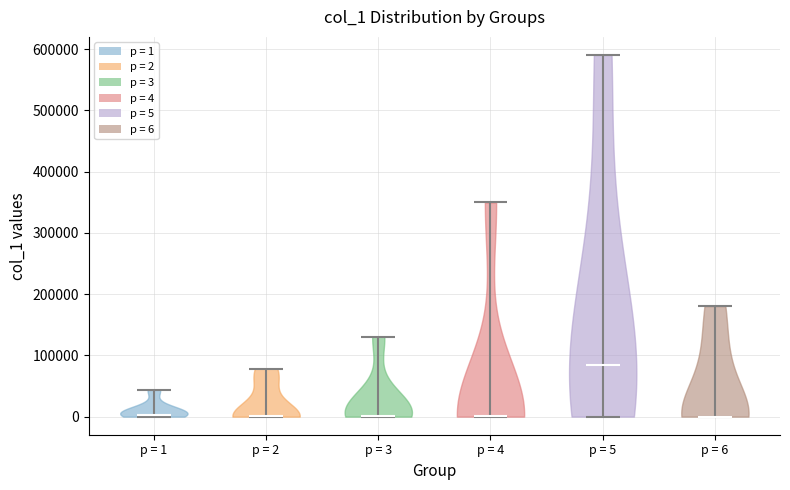

Reading left to right, read every violin against the y-axis: where its median line is, and the lowest and highest points it reaches. The values are not printed on the chart, so give them approximately, as read against the axis.

p = 1: median line 0, lowest point 0, highest point 40000
p = 2: median line 0, lowest point 0, highest point 80000
p = 3: median line 0, lowest point 0, highest point 130000
p = 4: median line 0, lowest point 0, highest point 350000
p = 5: median line 80000, lowest point 0, highest point 590000
p = 6: median line 0, lowest point 0, highest point 180000